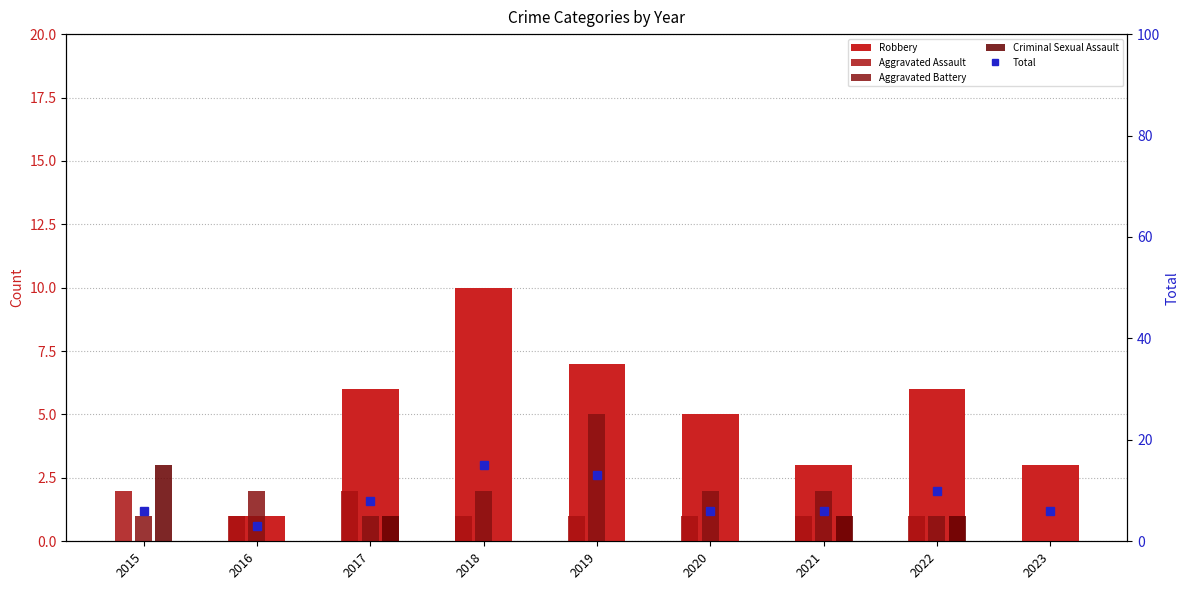

Between 2020 and 2023, which is larger?

2020